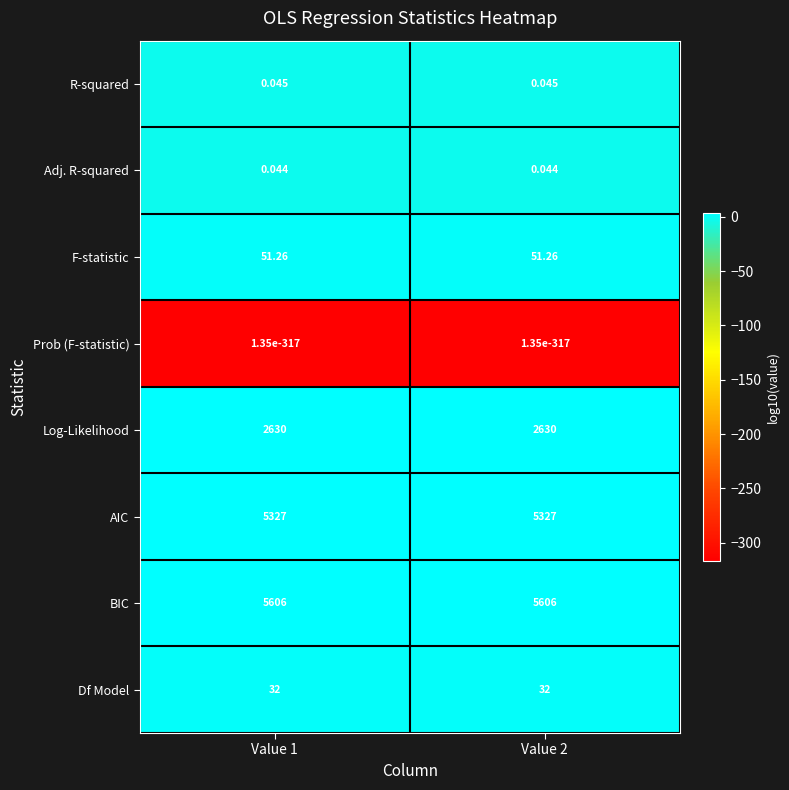

At Value 1, list the series in order from largest to smallest.

BIC, AIC, Log-Likelihood, F-statistic, Df Model, R-squared, Adj. R-squared, Prob (F-statistic)